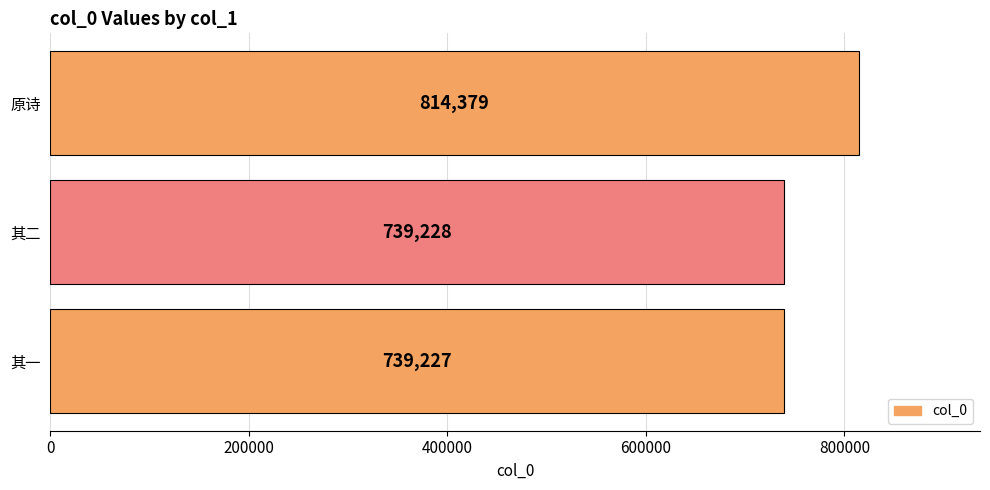

What is the difference between the second highest and minimum values?

1